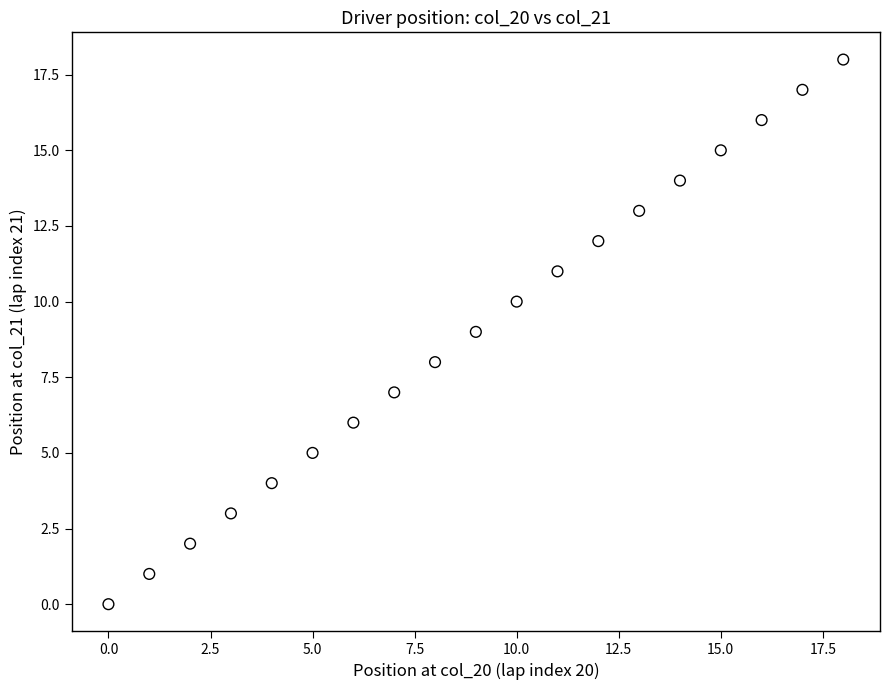

What is the range of Y values (max minus min)?

18